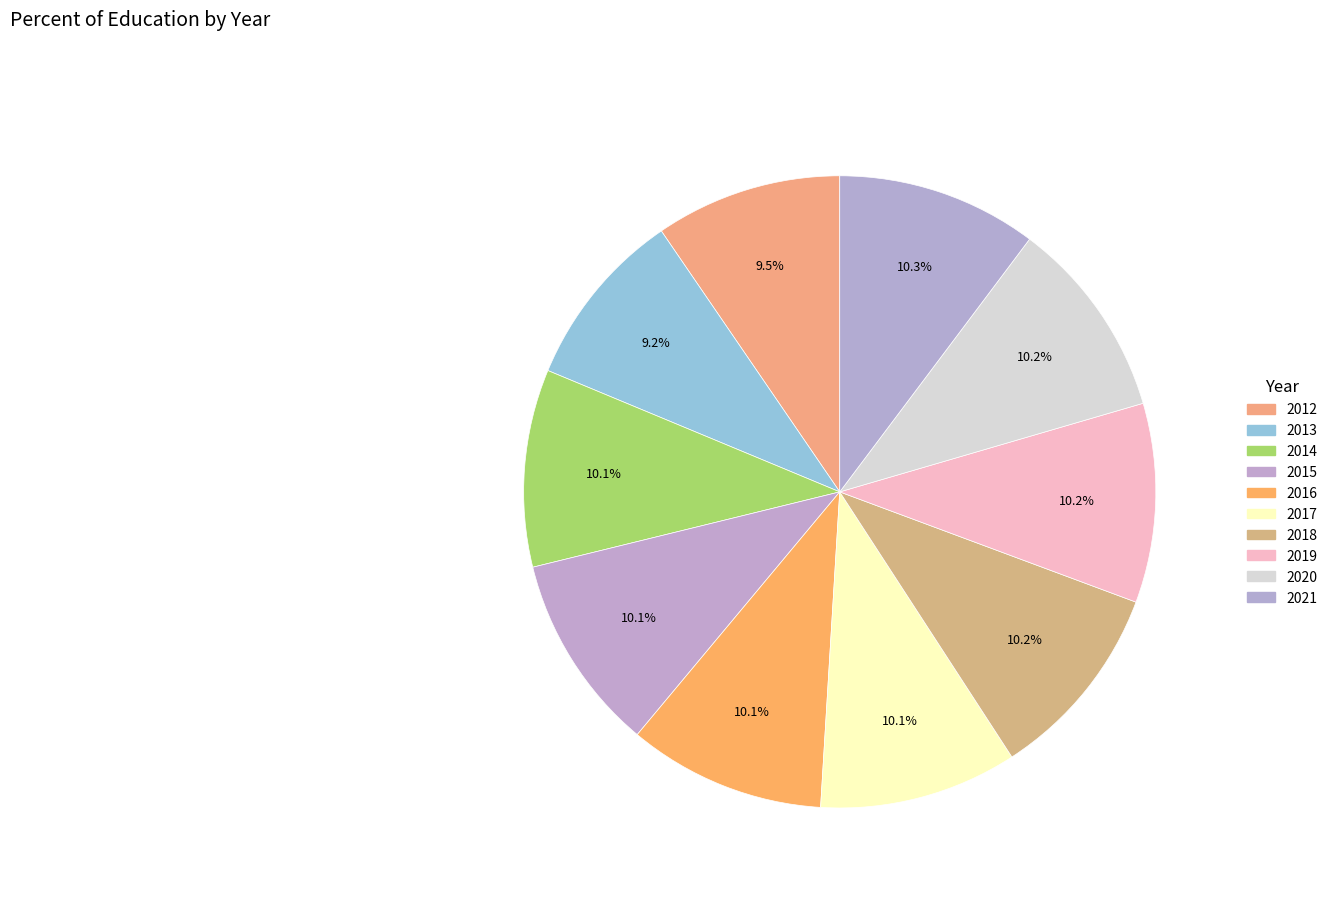

Which has a higher value, 2014 or 2015?

2014